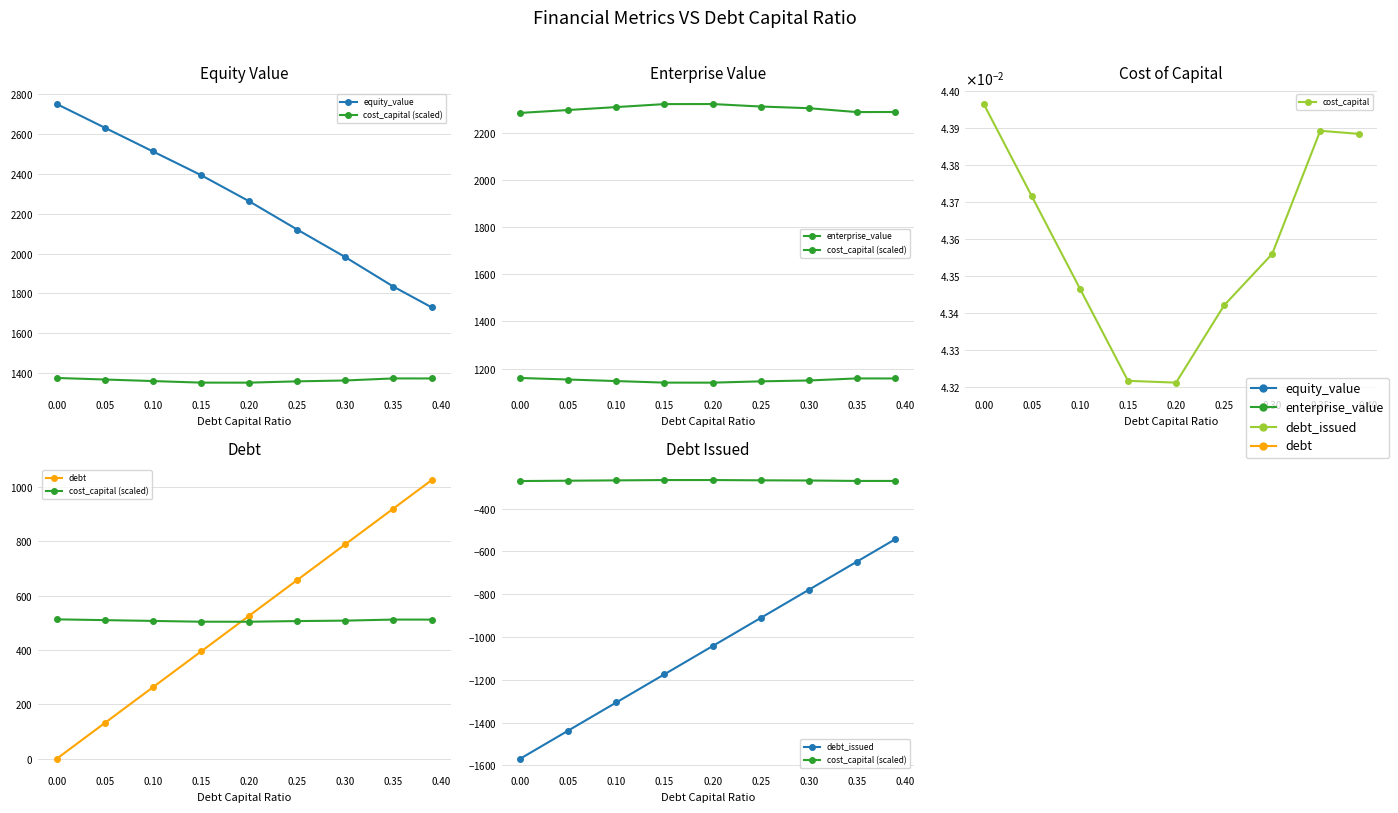

Reading right to left, extract all data points from this chart.

equity_value: 1729.4	1834.1	1982.0	2120.4	2262.3	2393.5	2512.3	2631.3	2750.4
cost_capital (scaled): -271.2	-271.2	-269.2	-268.3	-267.0	-267.1	-268.6	-270.1	-271.7
enterprise_value: 2287.6	2287.2	2303.7	2310.7	2321.3	2321.0	2308.4	2296.0	2283.7
cost_capital: 0.0	0.0	0.0	0.0	0.0	0.0	0.0	0.0	0.0
debt: 1025.0	919.8	788.4	657.0	525.6	394.2	262.8	131.4	0.0
debt_issued: -543.3	-648.5	-779.9	-911.3	-1042.7	-1174.1	-1305.5	-1436.9	-1568.3